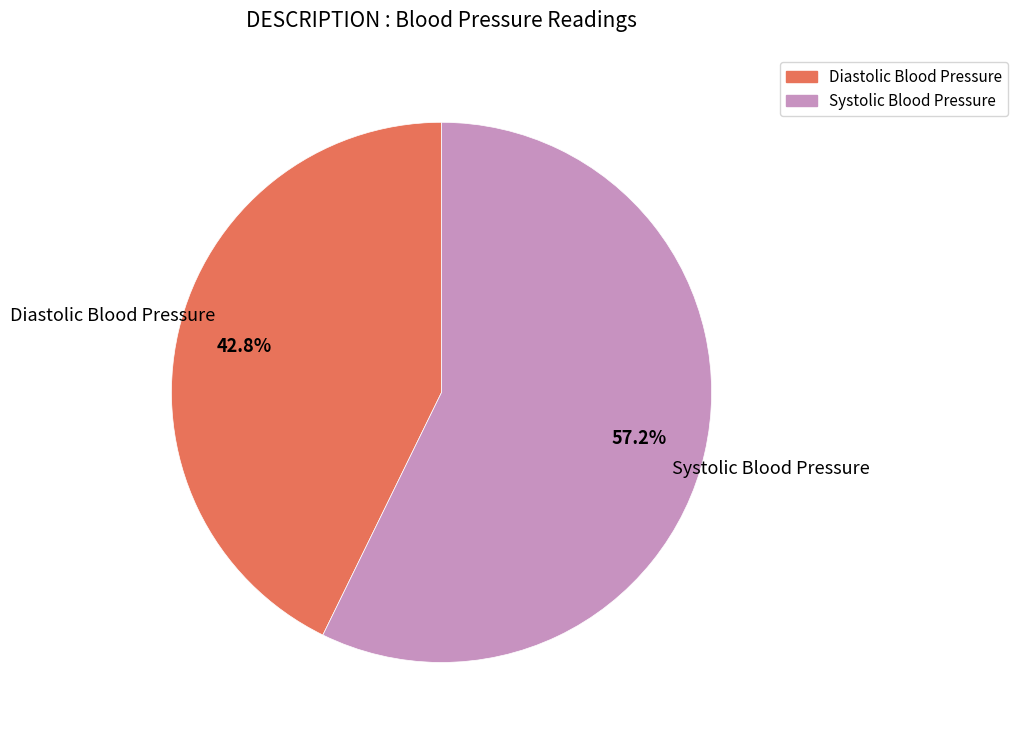

Is Systolic Blood Pressure the majority of the pie?

Yes